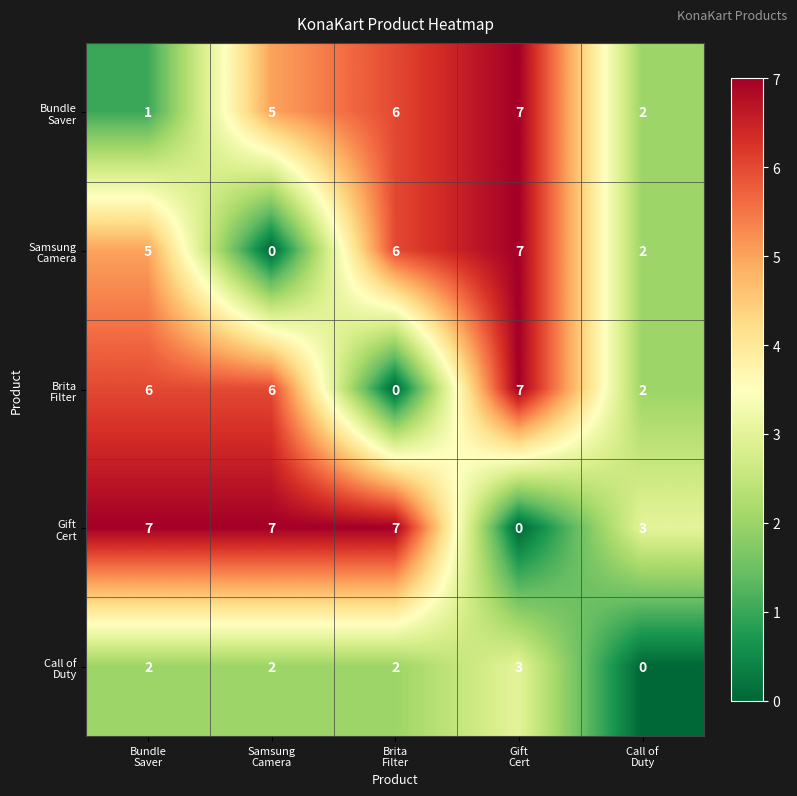

At how many categories does at least one series exceed 1?

5